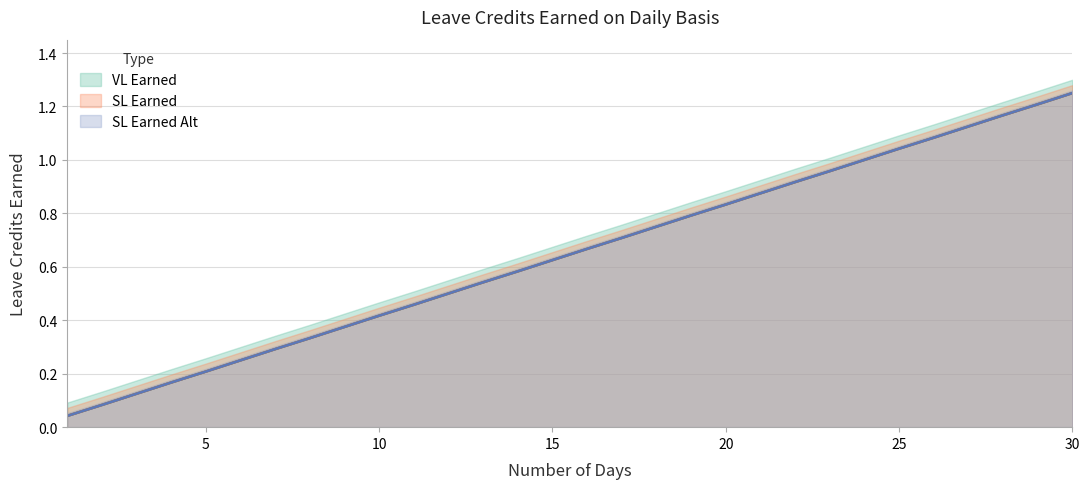

List the labels in order of SL Earned value, largest first.

30, 29, 28, 27, 26, 25, 24, 23, 22, 21, 20, 19, 18, 17, 16, 15, 14, 13, 12, 11, 10, 9, 8, 7, 6, 5, 4, 3, 2, 1